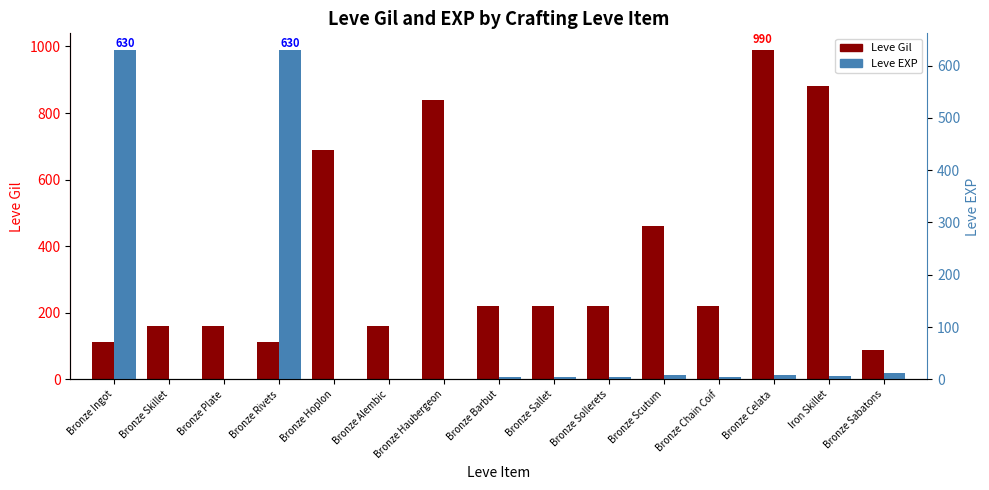

Between Bronze Alembic and Bronze Celata, which series saw the biggest shift?

Leve Gil